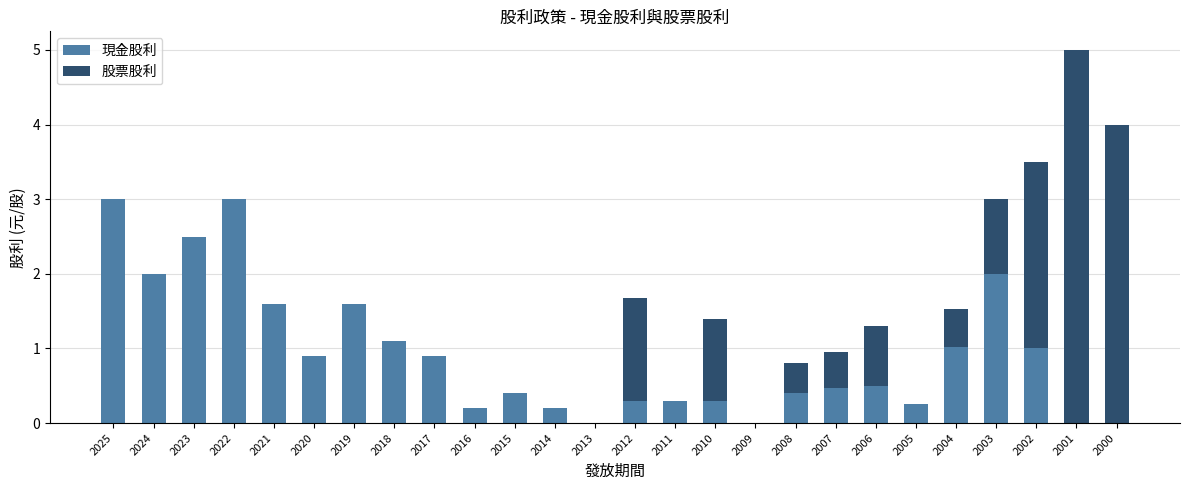

The 現金股利 series shows 0.2 at 2005. True or false?

True